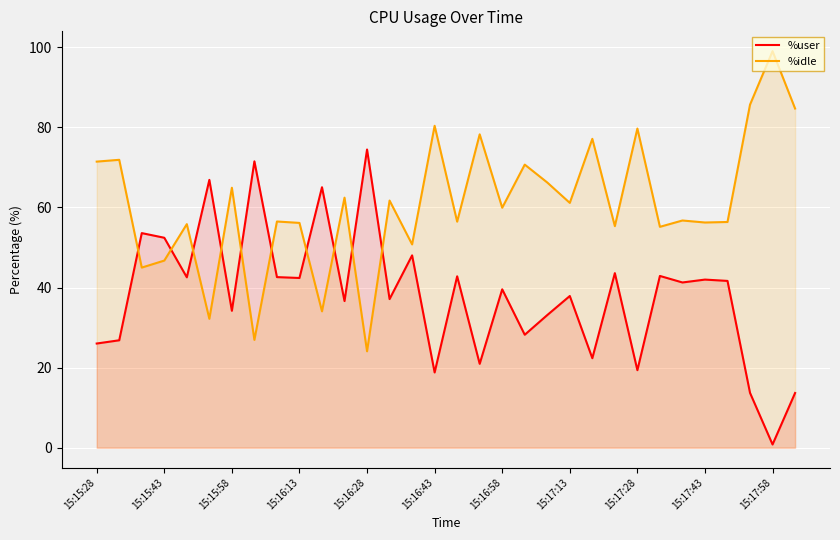

Read the %idle value at 15:15:58.

64.9